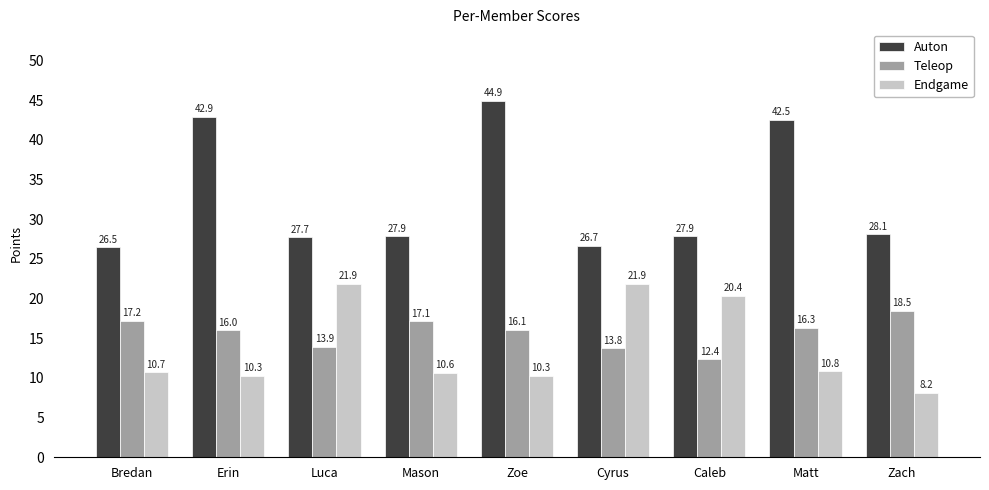

Which series has the largest range (max minus min)?

Auton